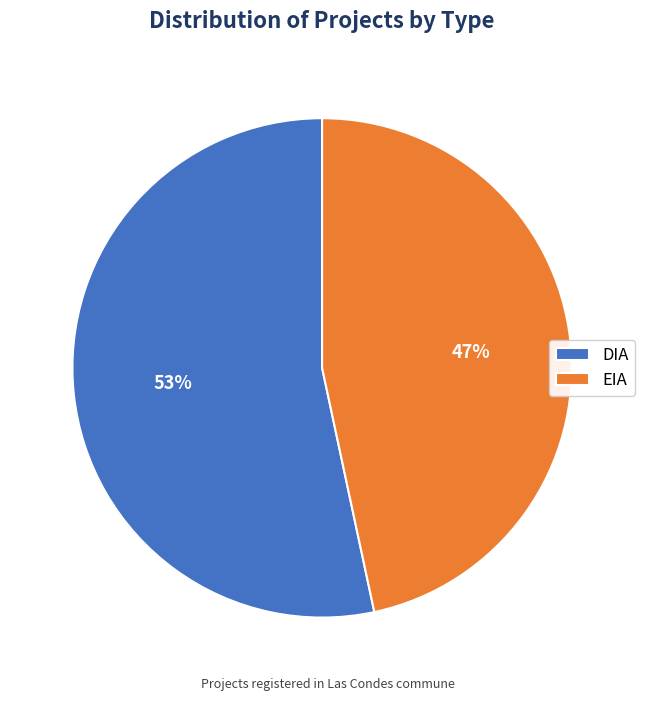

The DIA slice represents 53% of the pie. True or false?

True